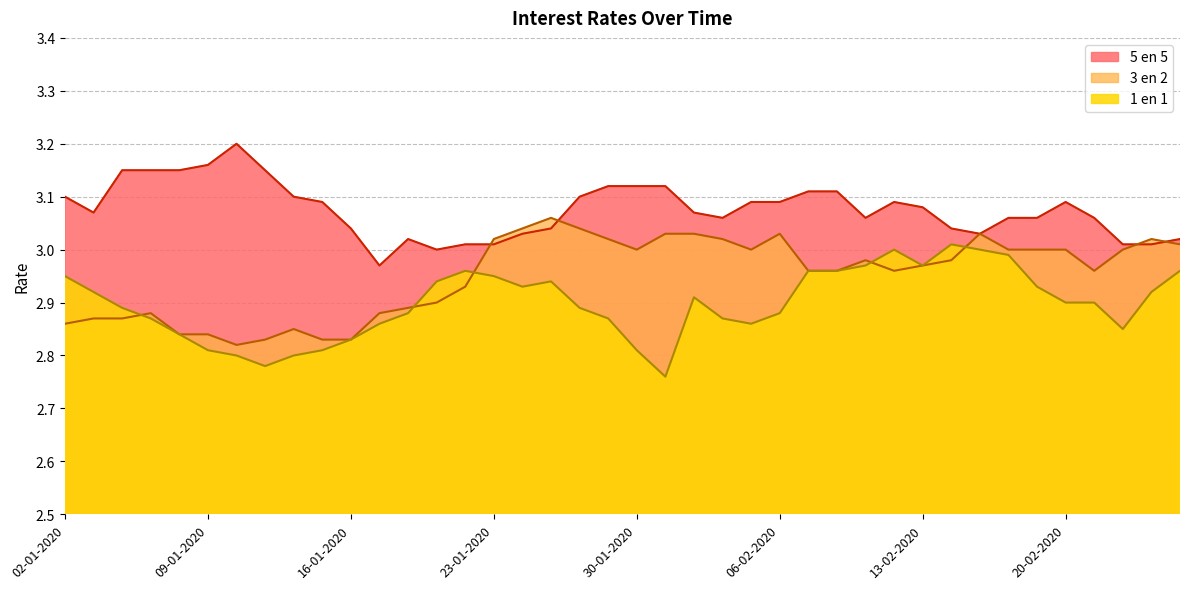

At how many categories does at least one series exceed 3?

38